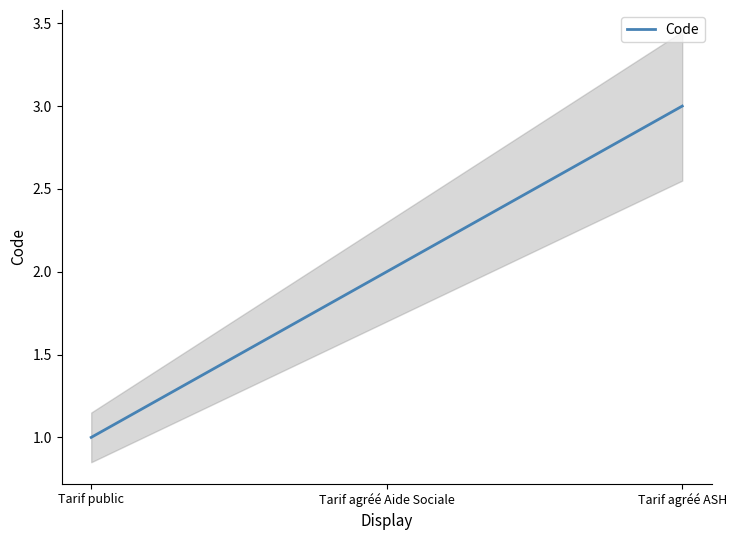

What is the change in value from Tarif public to Tarif agréé Aide Sociale?

+1